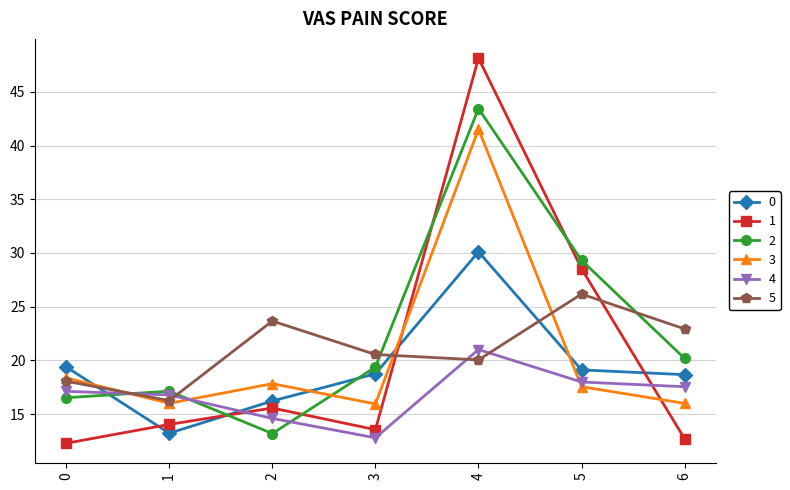

What is the maximum value for 2?

43.4